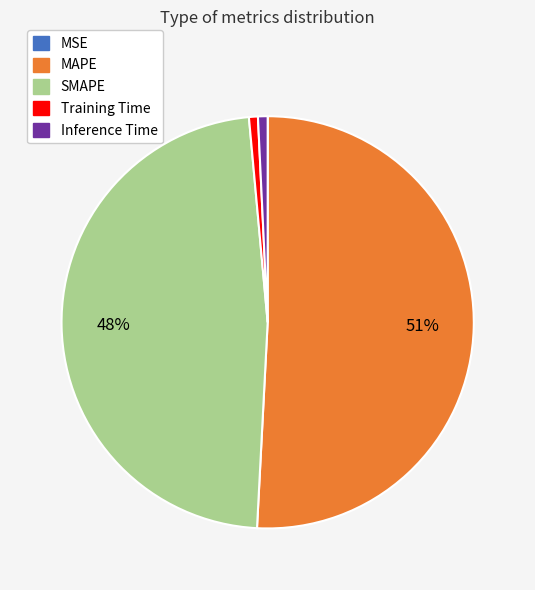

To the nearest percent, what is the average slice percentage?

20%